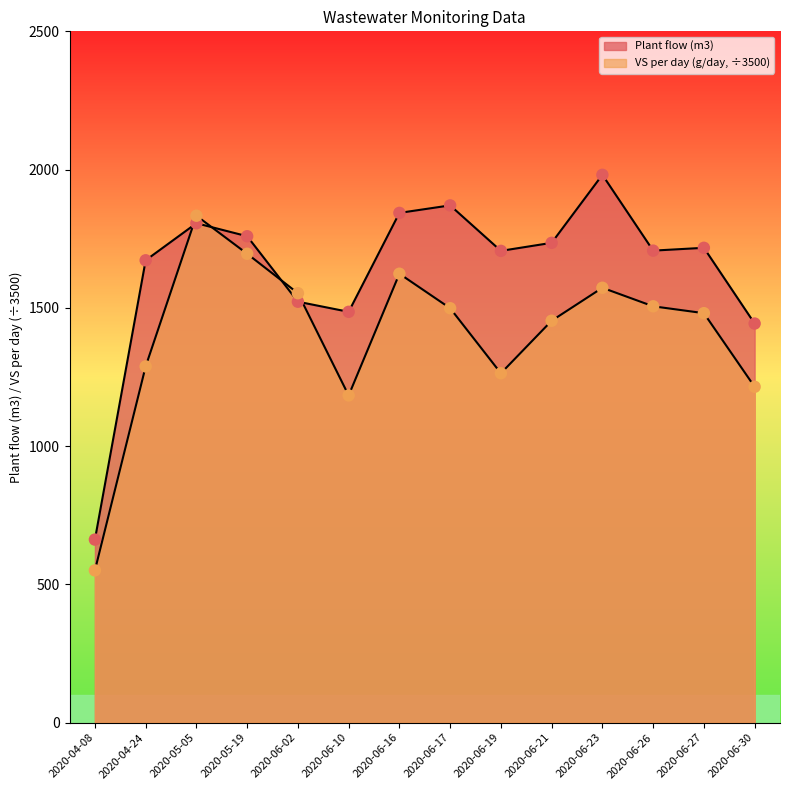

At how many categories does at least one series exceed 767?

13